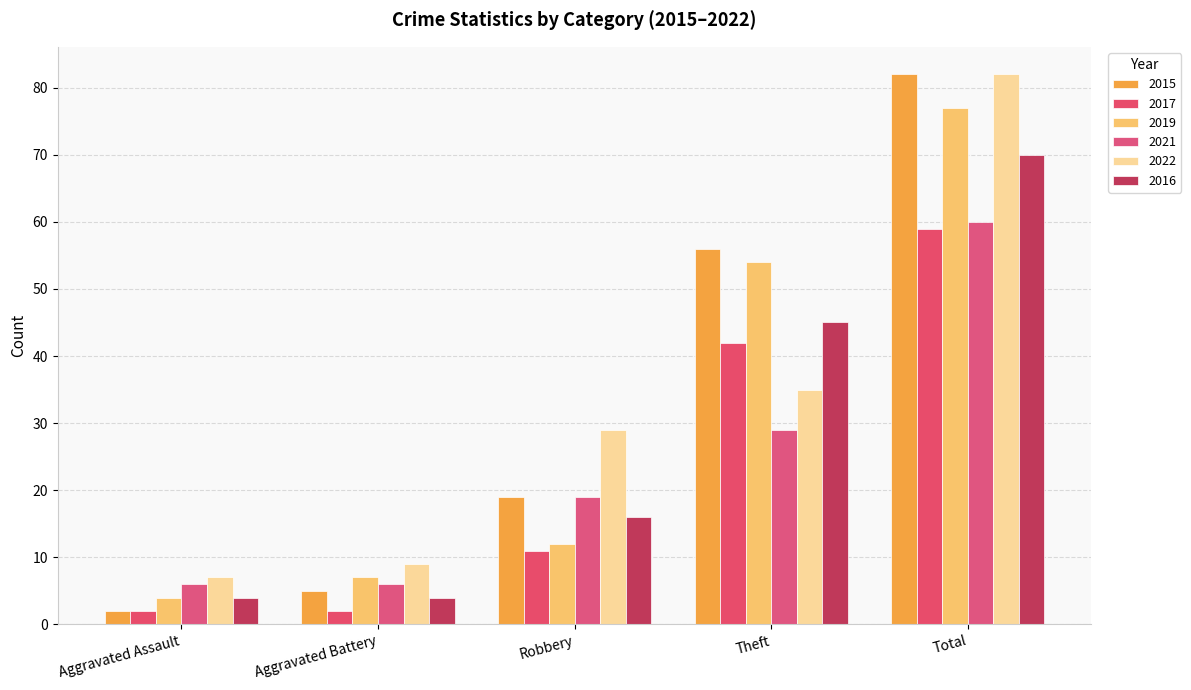

What are all the series names shown in the legend?

2015, 2017, 2019, 2021, 2022, 2016